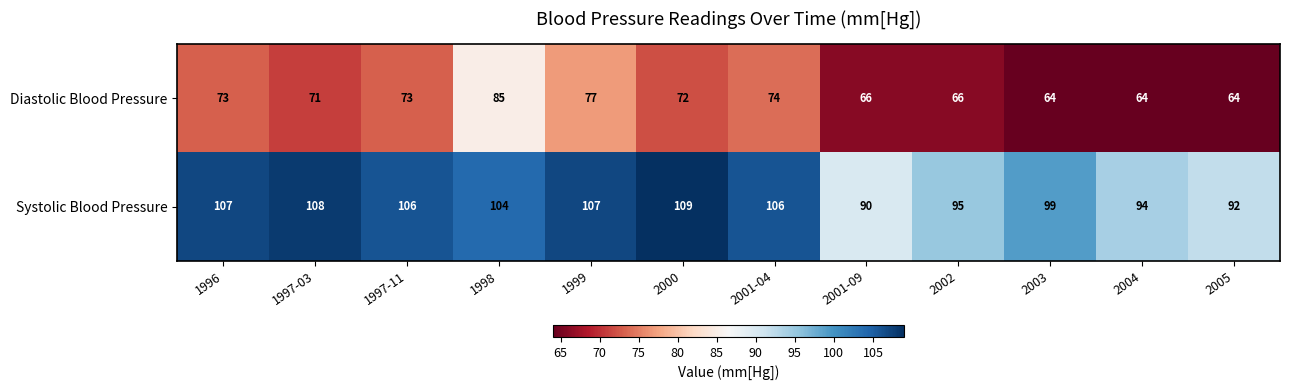

At which label is Systolic Blood Pressure closest to 99?

2003